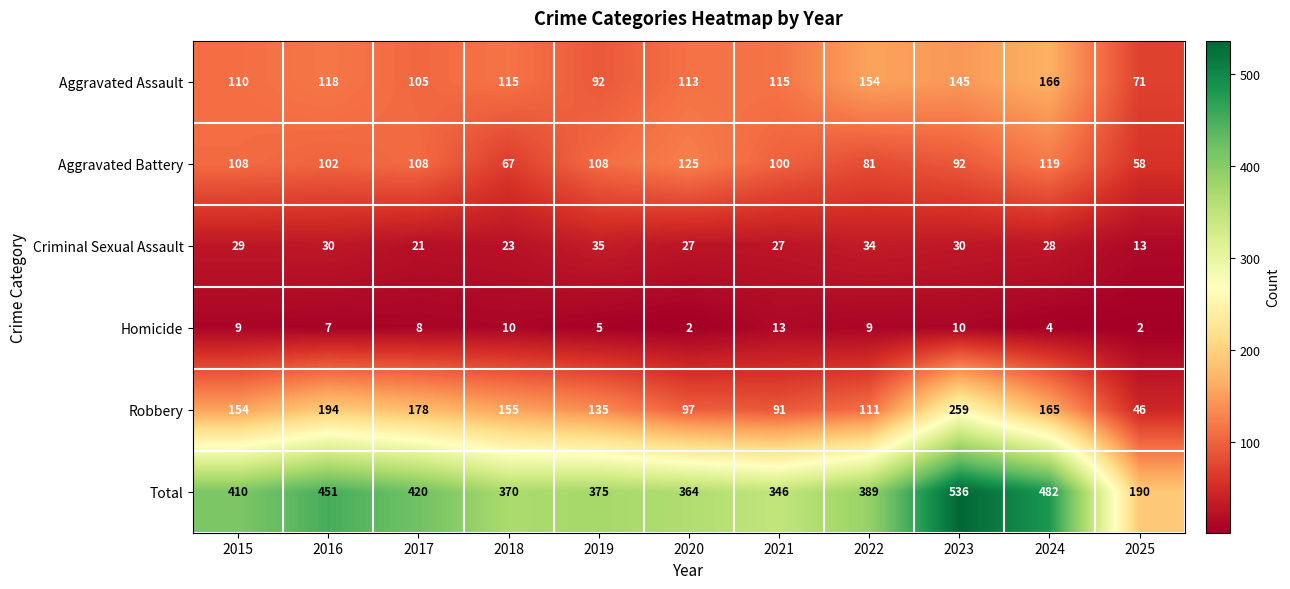

Rank the series by their maximum value, from lowest to highest.

Homicide, Criminal Sexual Assault, Aggravated Battery, Aggravated Assault, Robbery, Total